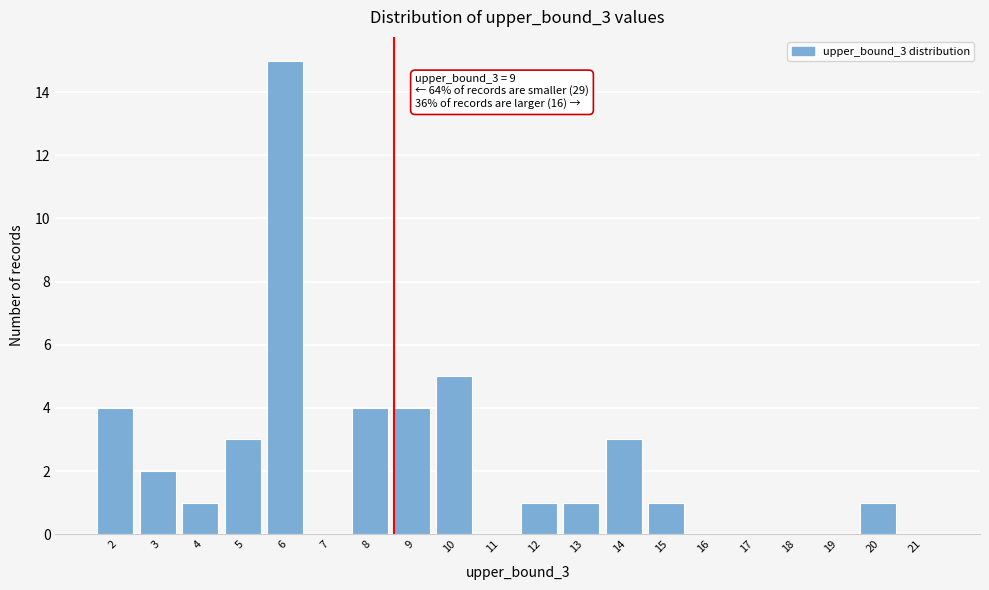

Reading left to right, transcribe all the data shown in this chart.

2=4	3=2	4=1	5=3	6=15	7=0	8=4	9=4	10=5	11=0	12=1	13=1	14=3	15=1	16=0	17=0	18=0	19=0	20=1	21=0